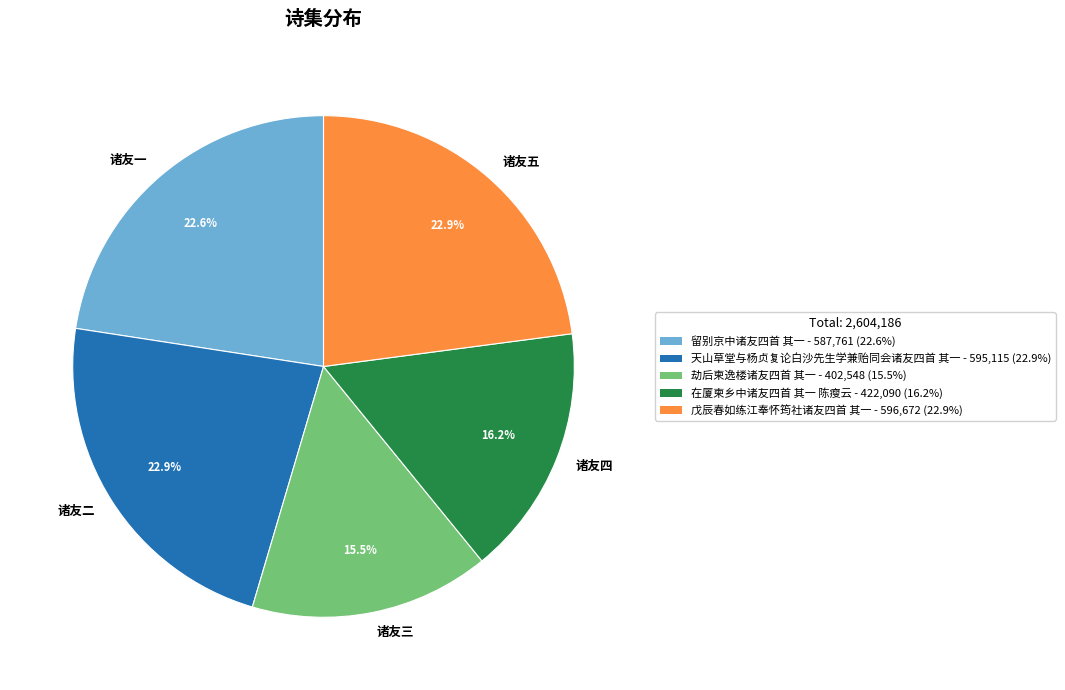

Does any single category account for the majority?

No